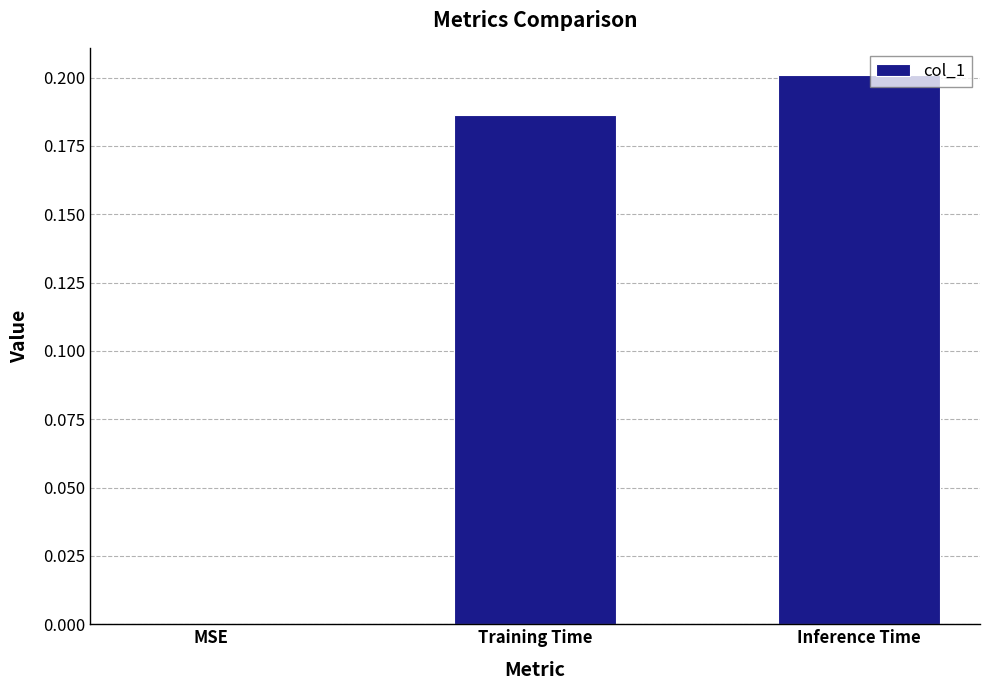

Which label corresponds to the largest value in the chart?

Inference Time